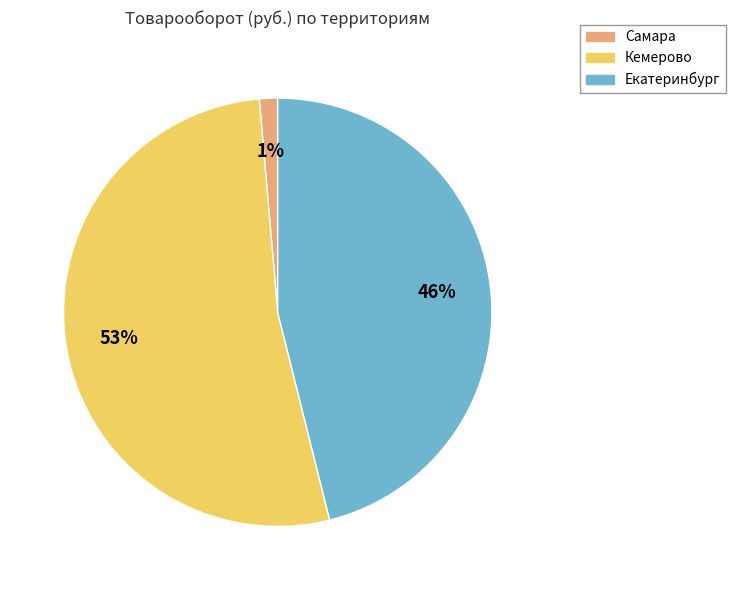

Which slice is the largest?

Кемерово